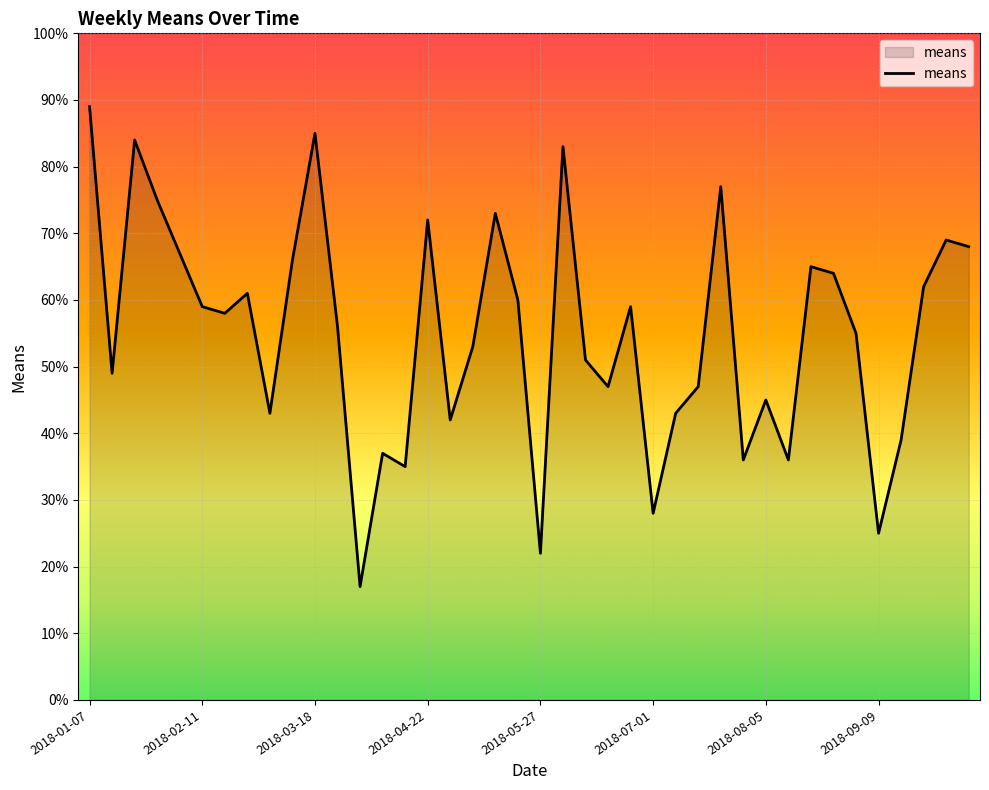

What is the greatest value displayed?

89